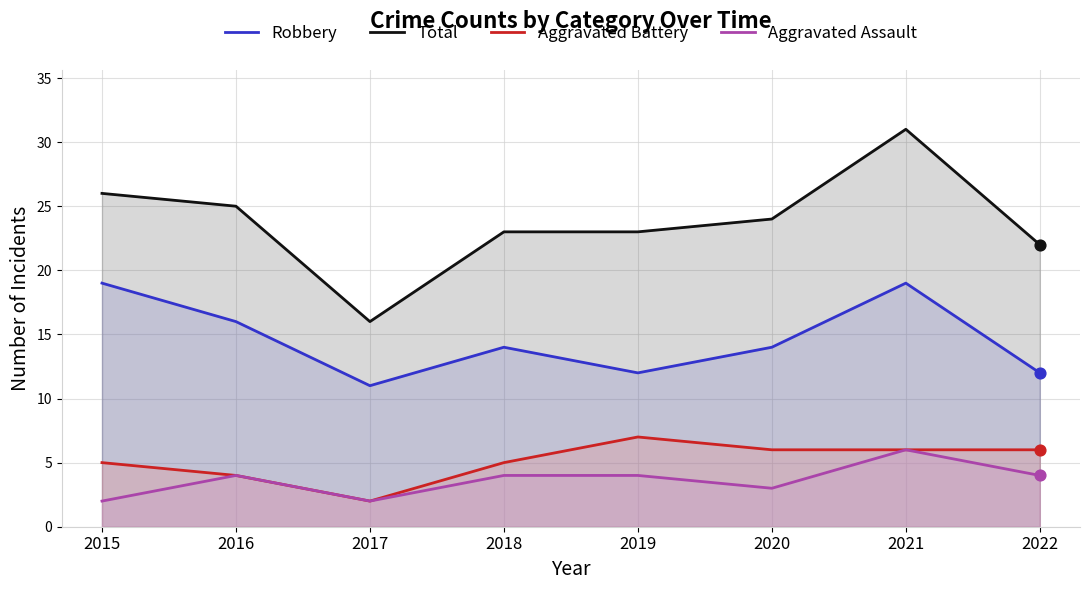

Is the value of Aggravated Battery at 2015 greater than the value of Total at 2022?

No